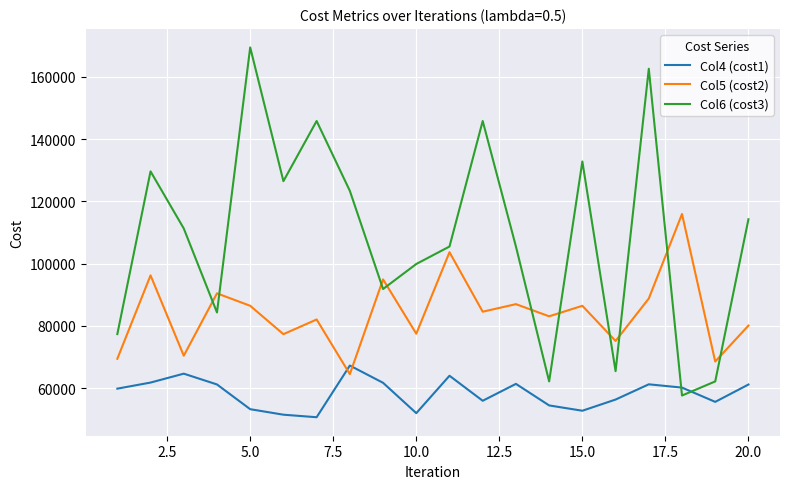

What are all the series names shown in the legend?

Col4 (cost1), Col5 (cost2), Col6 (cost3)